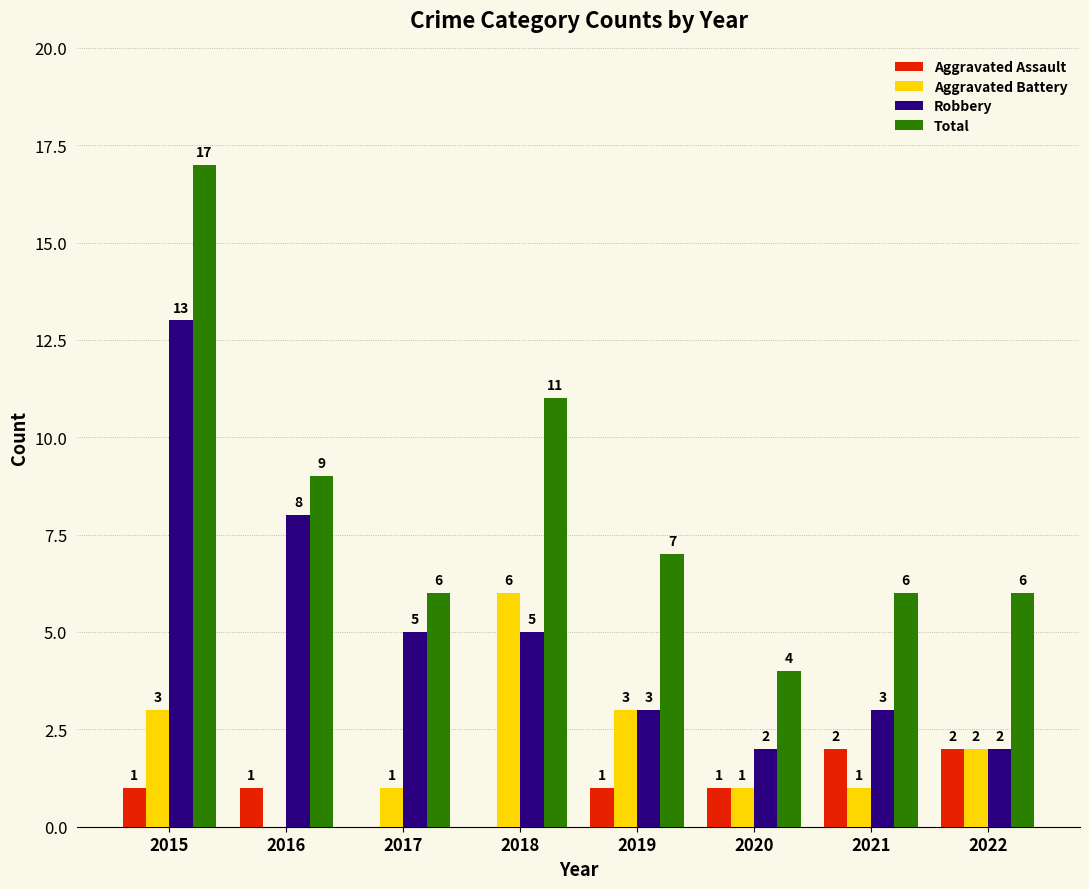

What is the average value of the Aggravated Battery series?

2